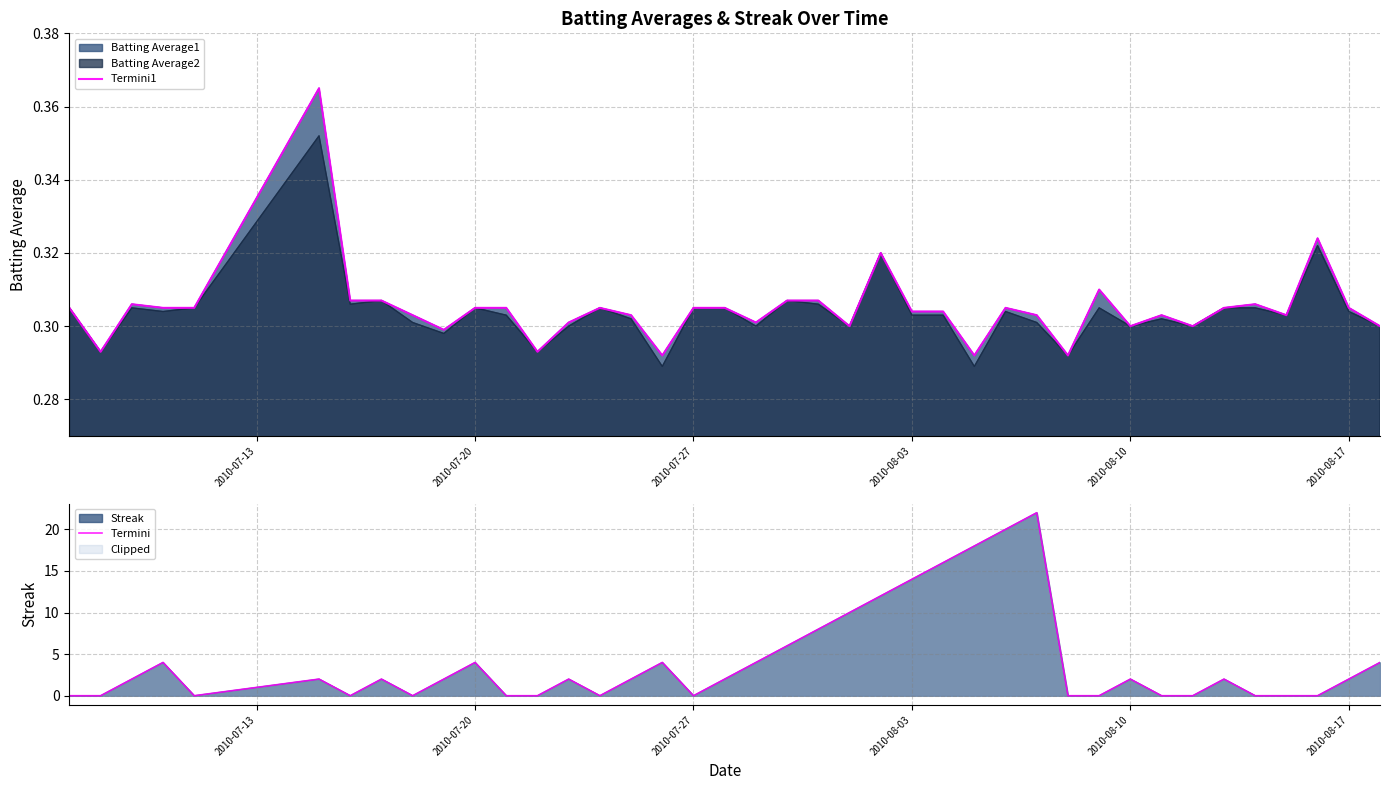

True or false: Termini1 and Termini intersect in this chart.

True